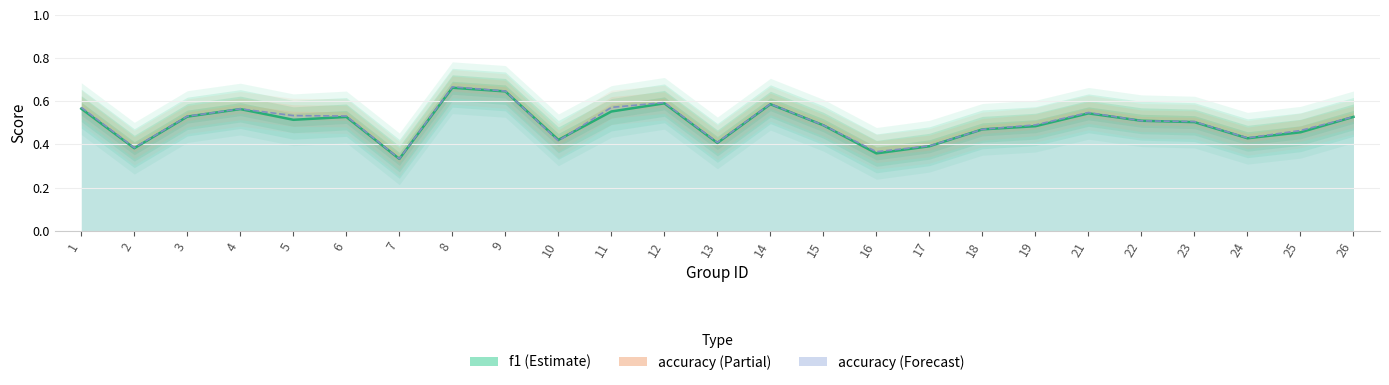

What is the value of the accuracy point at the 5th from the left?

0.5